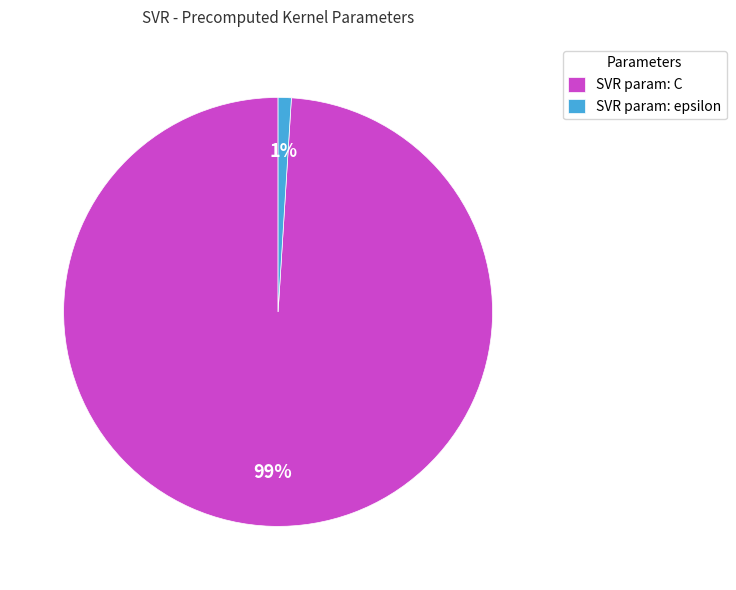

Is it true that SVR param: epsilon is 11% of the pie?

False